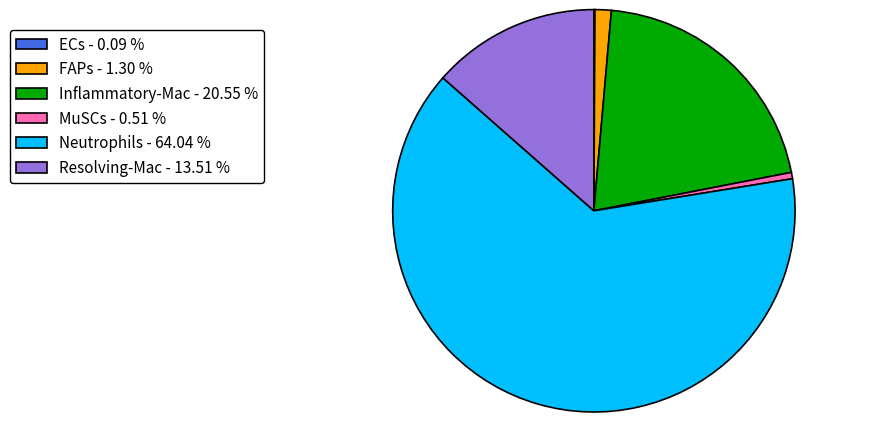

Combined, do MuSCs - 0.51 % and FAPs - 1.30 % account for over 50%?

No